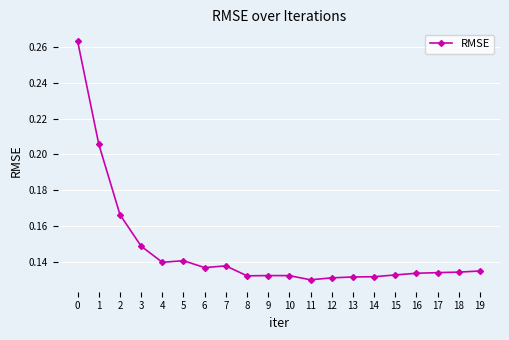

True or false: the data shows 0.2 at 3.

False